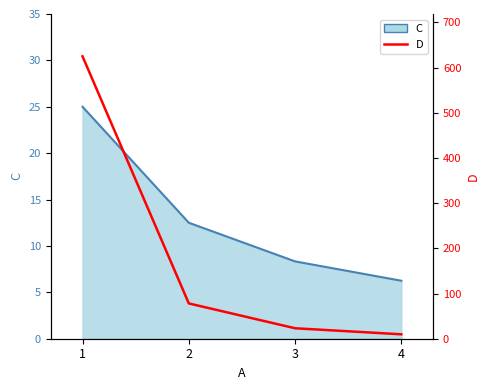

At which category does the chart reach its minimum across all series?

4